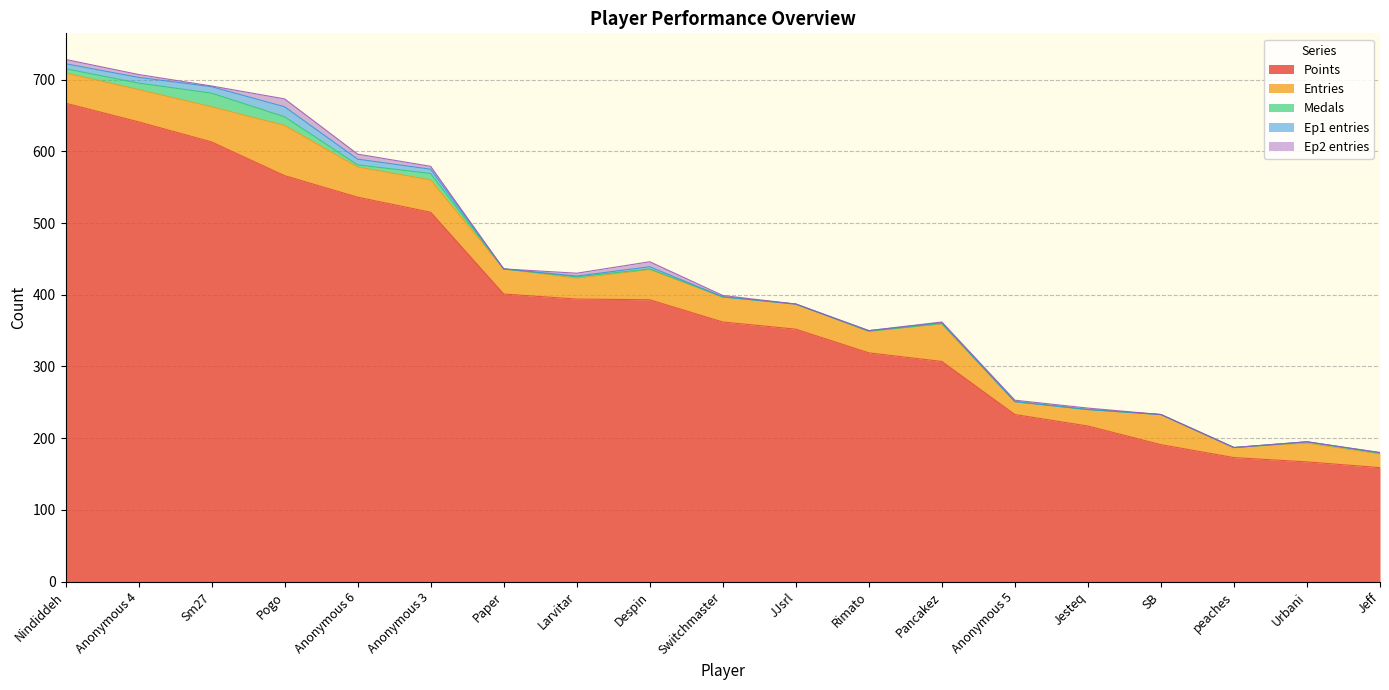

At which category does Entries reach its first local valley?

Anonymous 6